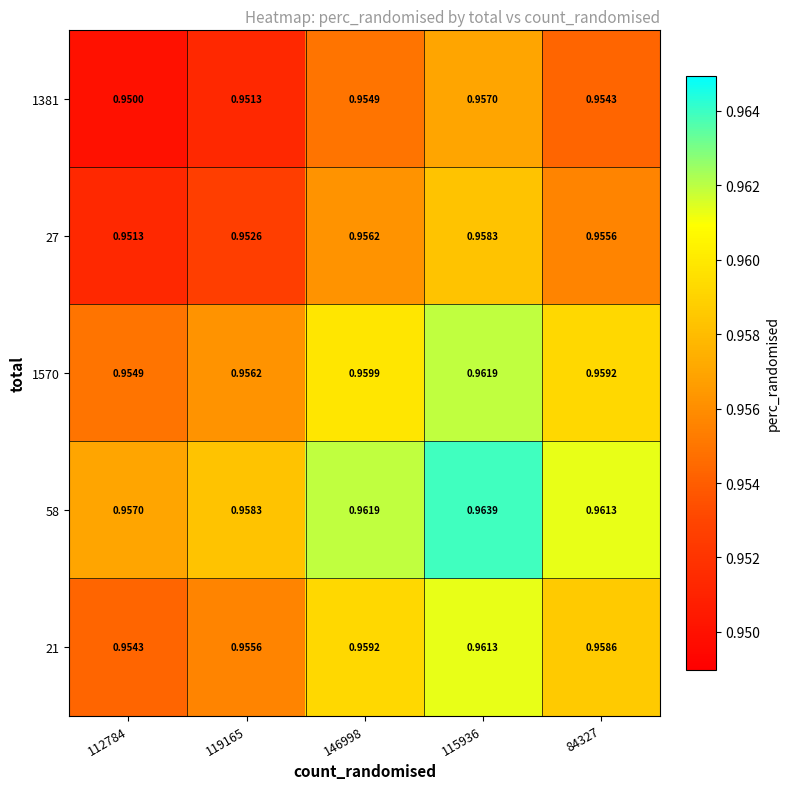

List the series in order of their peak value, highest first.

58, 1570, 21, 27, 1381